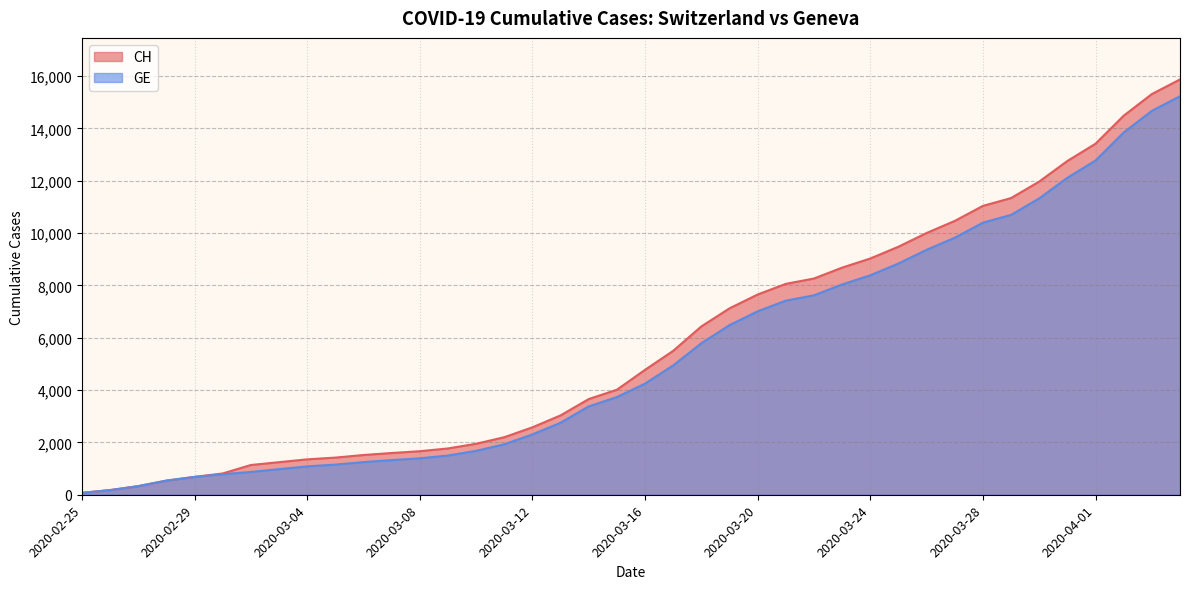

How many data points in GE are above 4248?

19